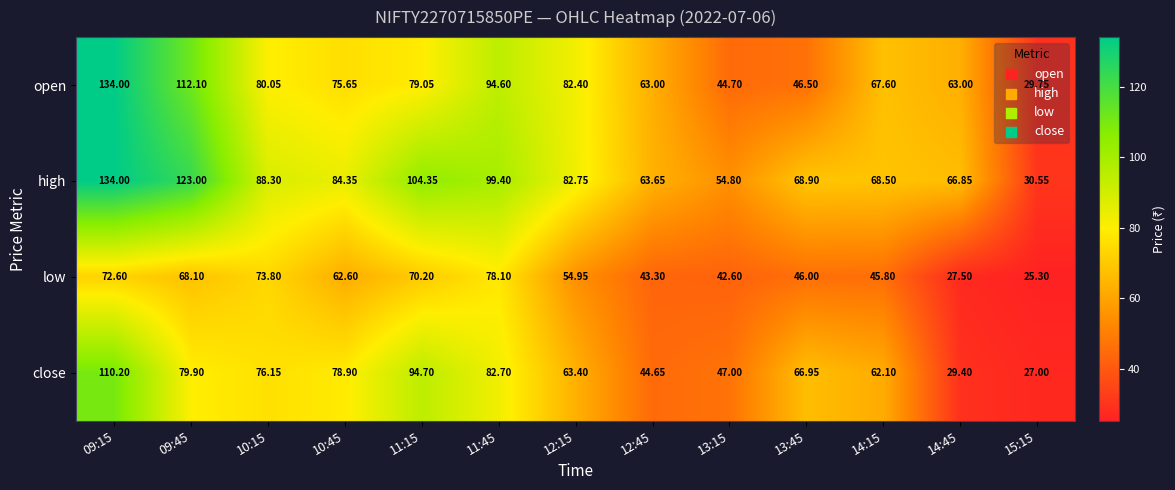

Which series has the widest spread of values?

open